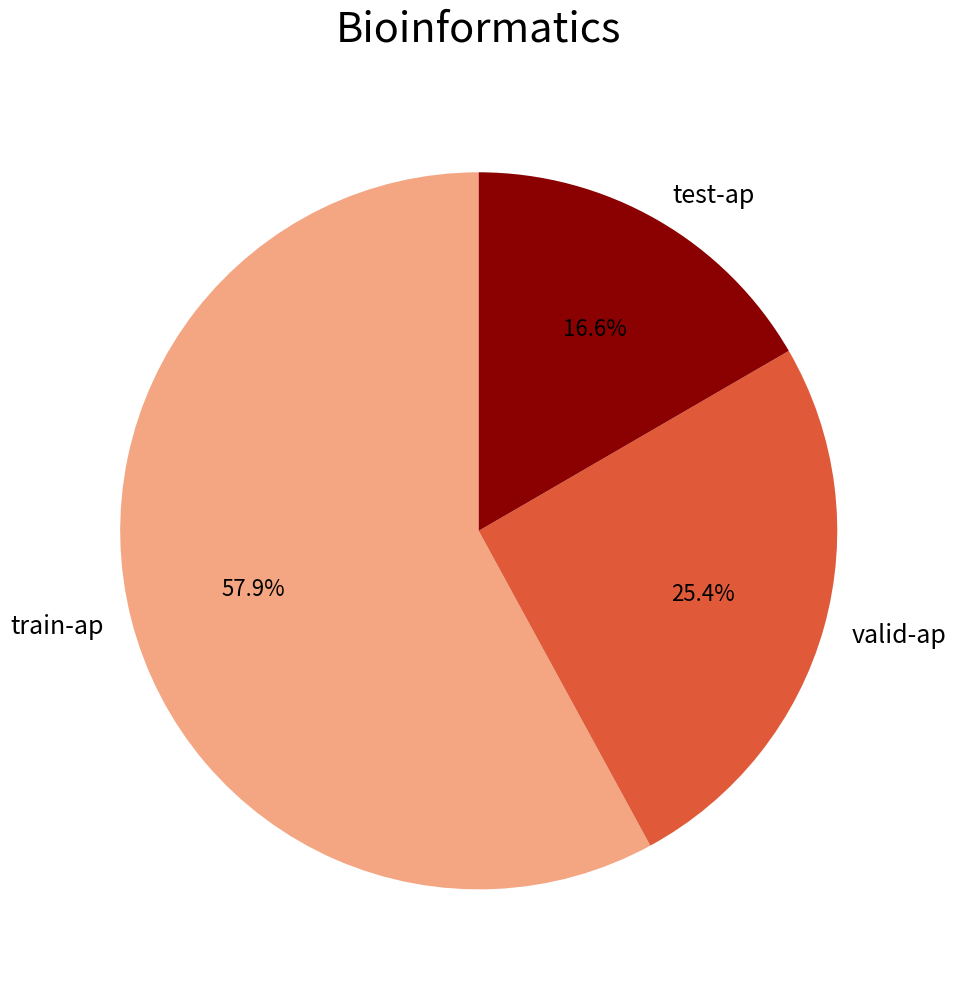

To the nearest percent, what is the difference between the largest and smallest slice percentages?

41%